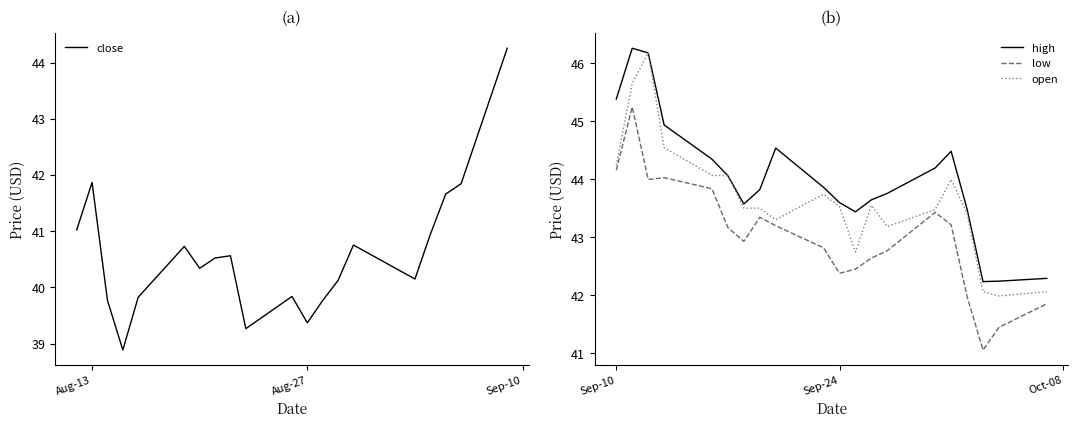

In close, how many points are lower than both neighbors (excluding endpoints)?

5